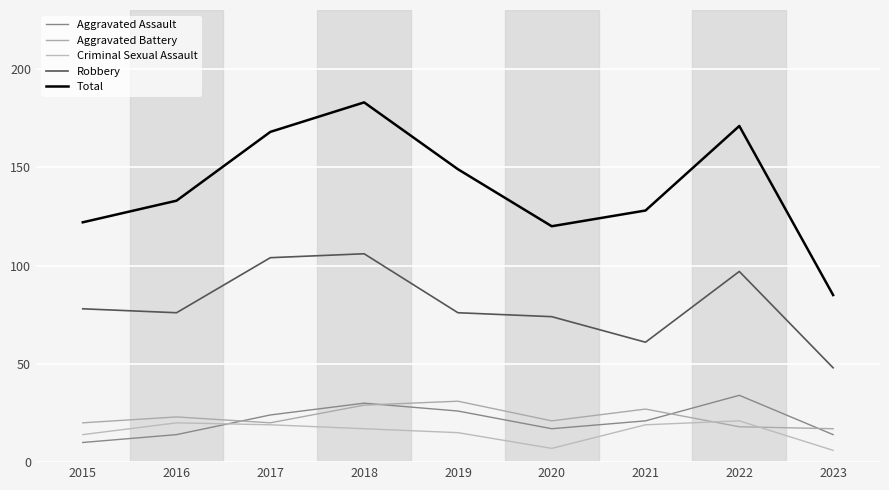

Where is the first local maximum for Total?

2018